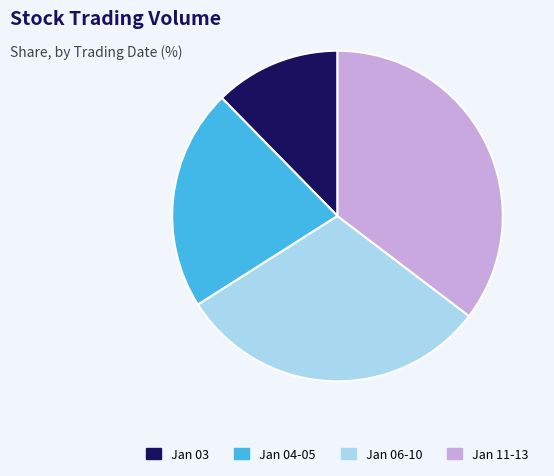

What is the ratio of the value at Jan 04-05 to the value at Jan 11-13?

0.6